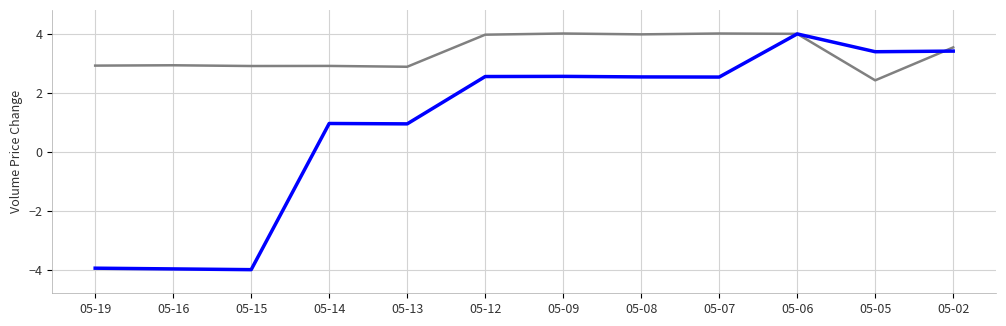

What is the difference between the highest and lowest values at 05-07?

1.5